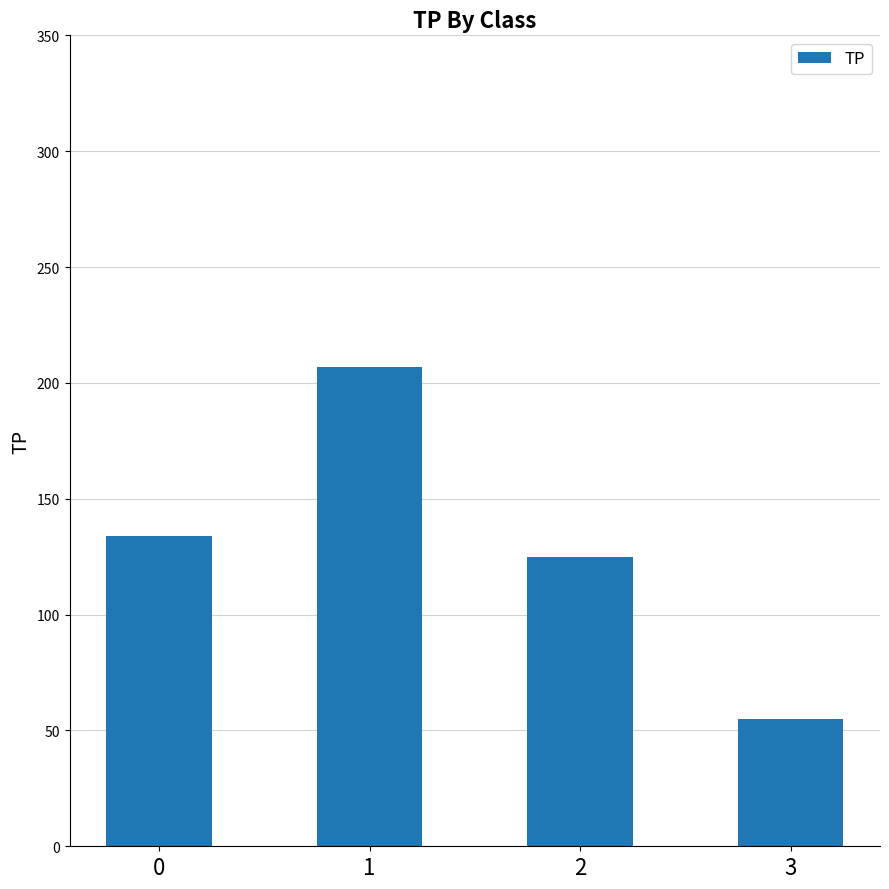

What is the minimum value shown in the chart?

55